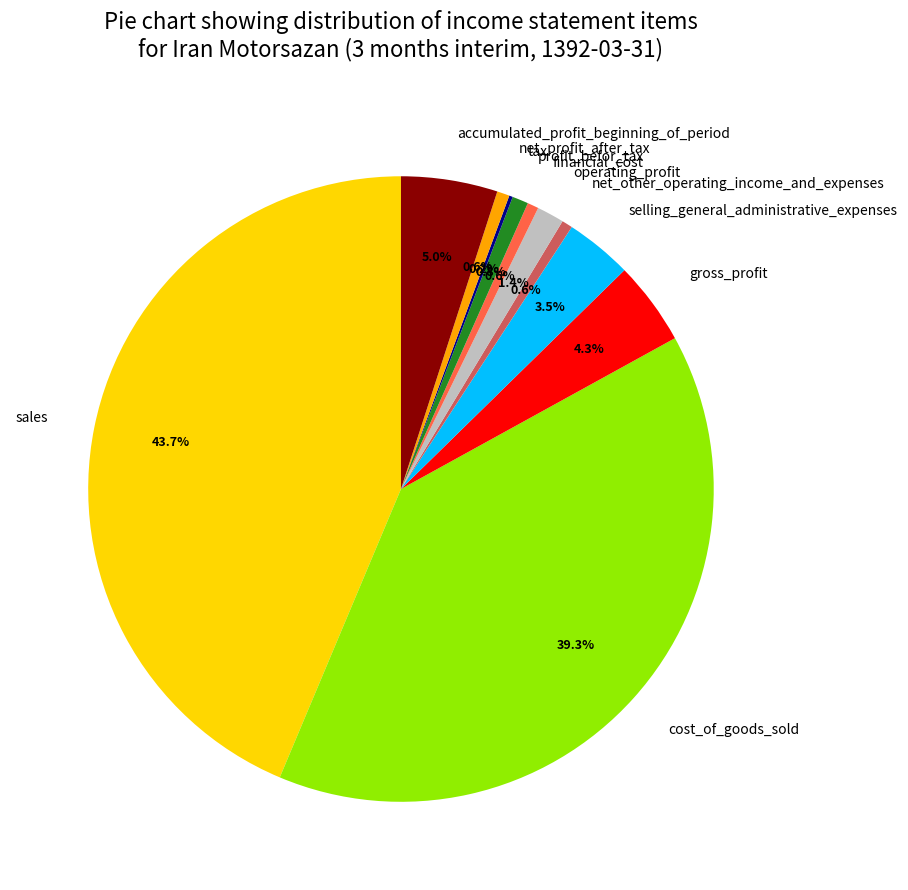

What percentage is the net_other_operating_income_and_expenses slice, to the nearest percent?

1%